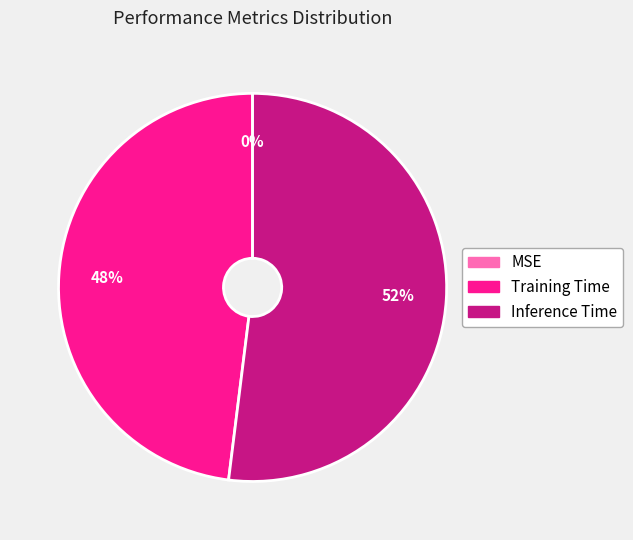

Does Inference Time account for over 50% of the chart?

Yes